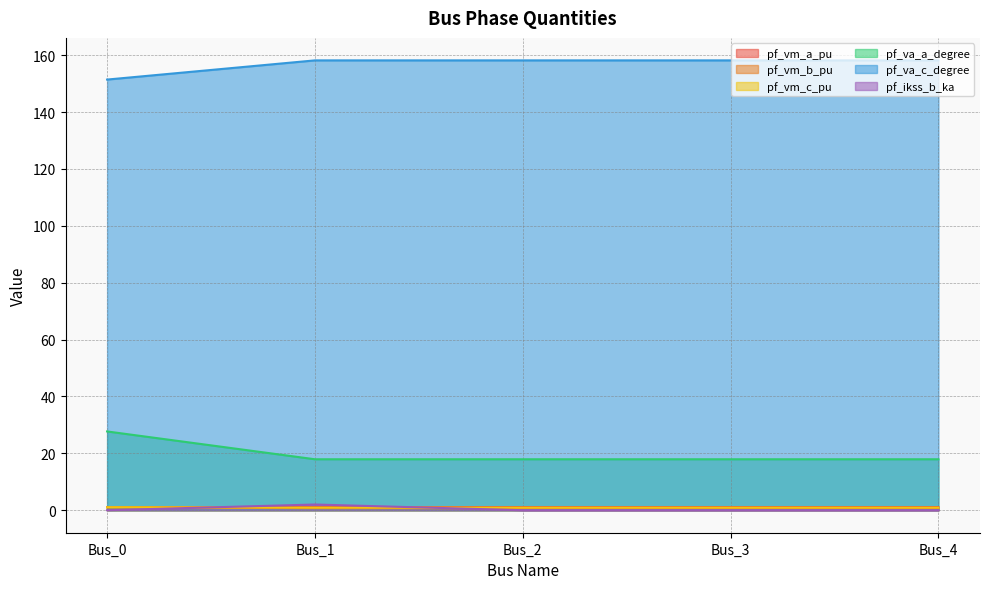

Reading right to left, list all the values displayed in this chart.

pf_vm_a_pu: Bus_4=1.1	Bus_3=1.1	Bus_2=1.1	Bus_1=1.1	Bus_0=1.1
pf_vm_b_pu: Bus_4=0.7	Bus_3=0.7	Bus_2=0.7	Bus_1=0.7	Bus_0=1.0
pf_vm_c_pu: Bus_4=0.9	Bus_3=0.9	Bus_2=0.9	Bus_1=0.9	Bus_0=1.1
pf_va_a_degree: Bus_4=17.9	Bus_3=17.9	Bus_2=17.9	Bus_1=17.9	Bus_0=27.7
pf_va_c_degree: Bus_4=158.2	Bus_3=158.2	Bus_2=158.2	Bus_1=158.2	Bus_0=151.4
pf_ikss_b_ka: Bus_4=0.0	Bus_3=0.0	Bus_2=0.0	Bus_1=2.0	Bus_0=0.0